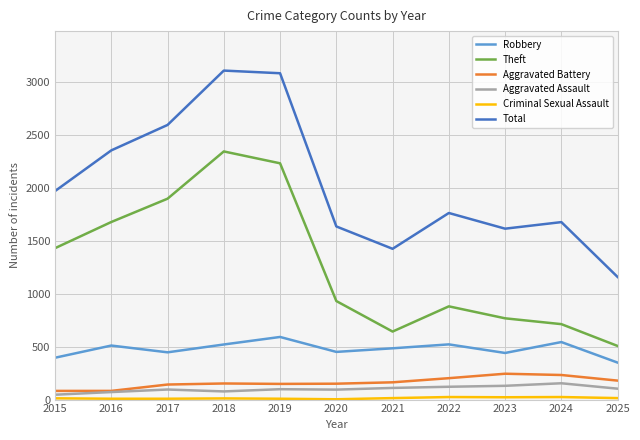

What is the difference between the maximum and minimum values in the Aggravated Battery series?

162